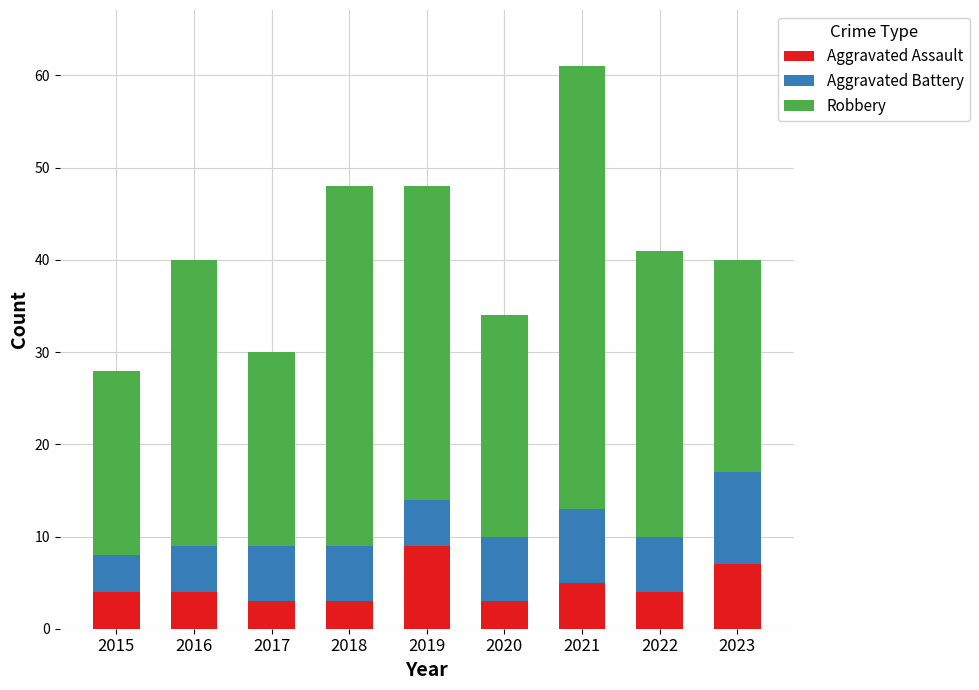

At which category is the sum across all series the highest?

2021